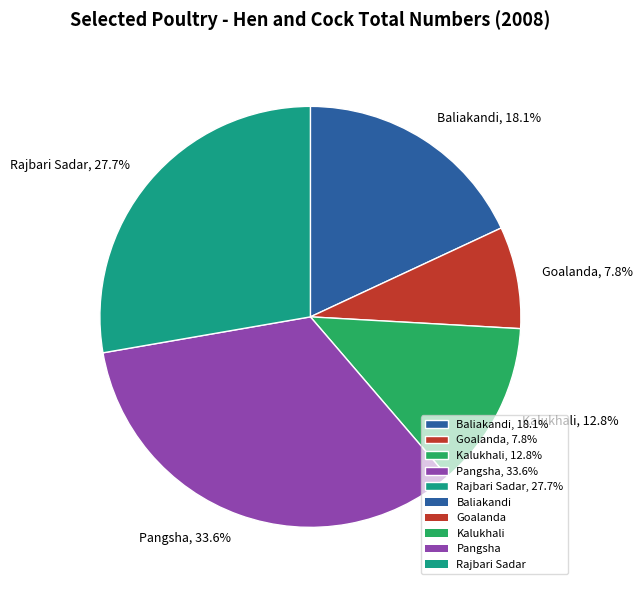

Which slice is the smallest?

Goalanda